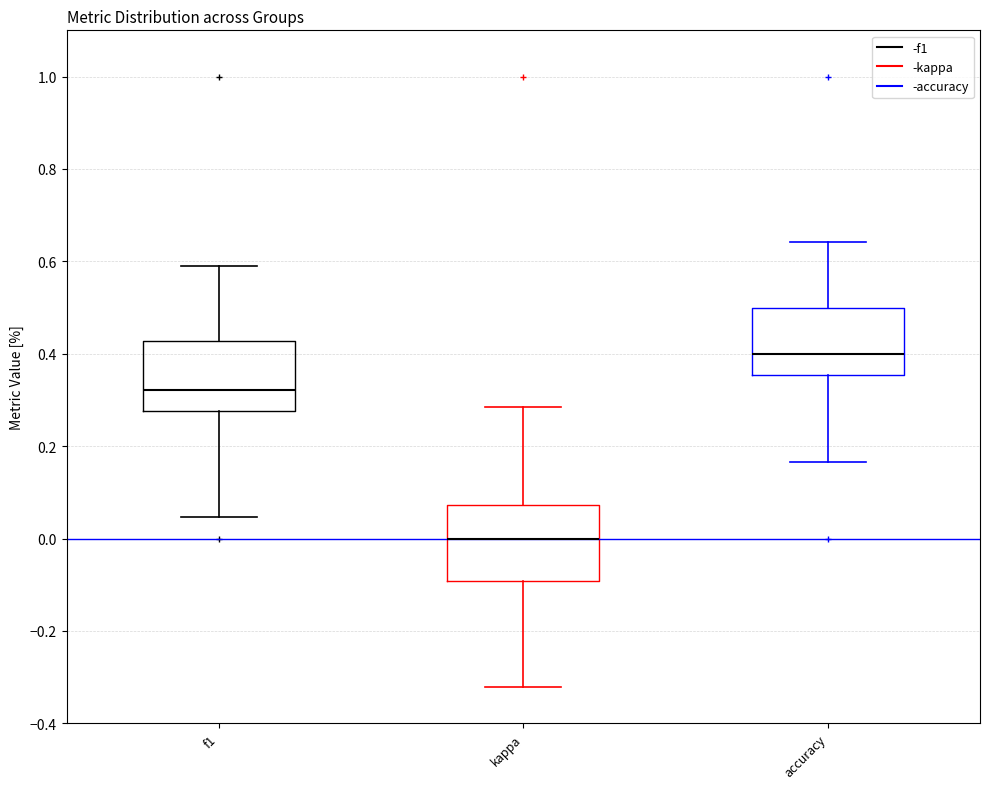

Reading left to right, read every box against the y-axis: the position of its median line, the range the box covers, and the ends of its whiskers. The values are not printed on the chart, so give them approximately, as read against the axis.

f1: median 0.32, box 0.28 to 0.42, whiskers 0.04 to 0.60
kappa: median 0.00, box -0.10 to 0.08, whiskers -0.32 to 0.28
accuracy: median 0.40, box 0.36 to 0.50, whiskers 0.16 to 0.64